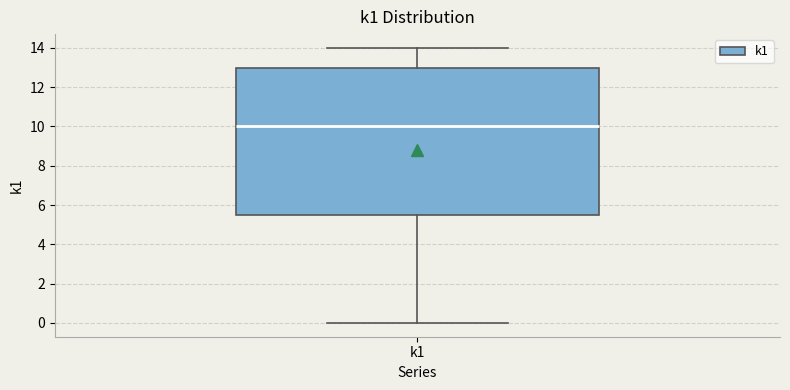

Transcribe this box plot: give where the median line is, the range the box spans, and where the two whiskers end, as read against the y-axis. The values are not printed on the chart, so give them approximately, as read against the axis.

median 10.0, box 5.6 to 13.0, whiskers 0.0 to 14.0